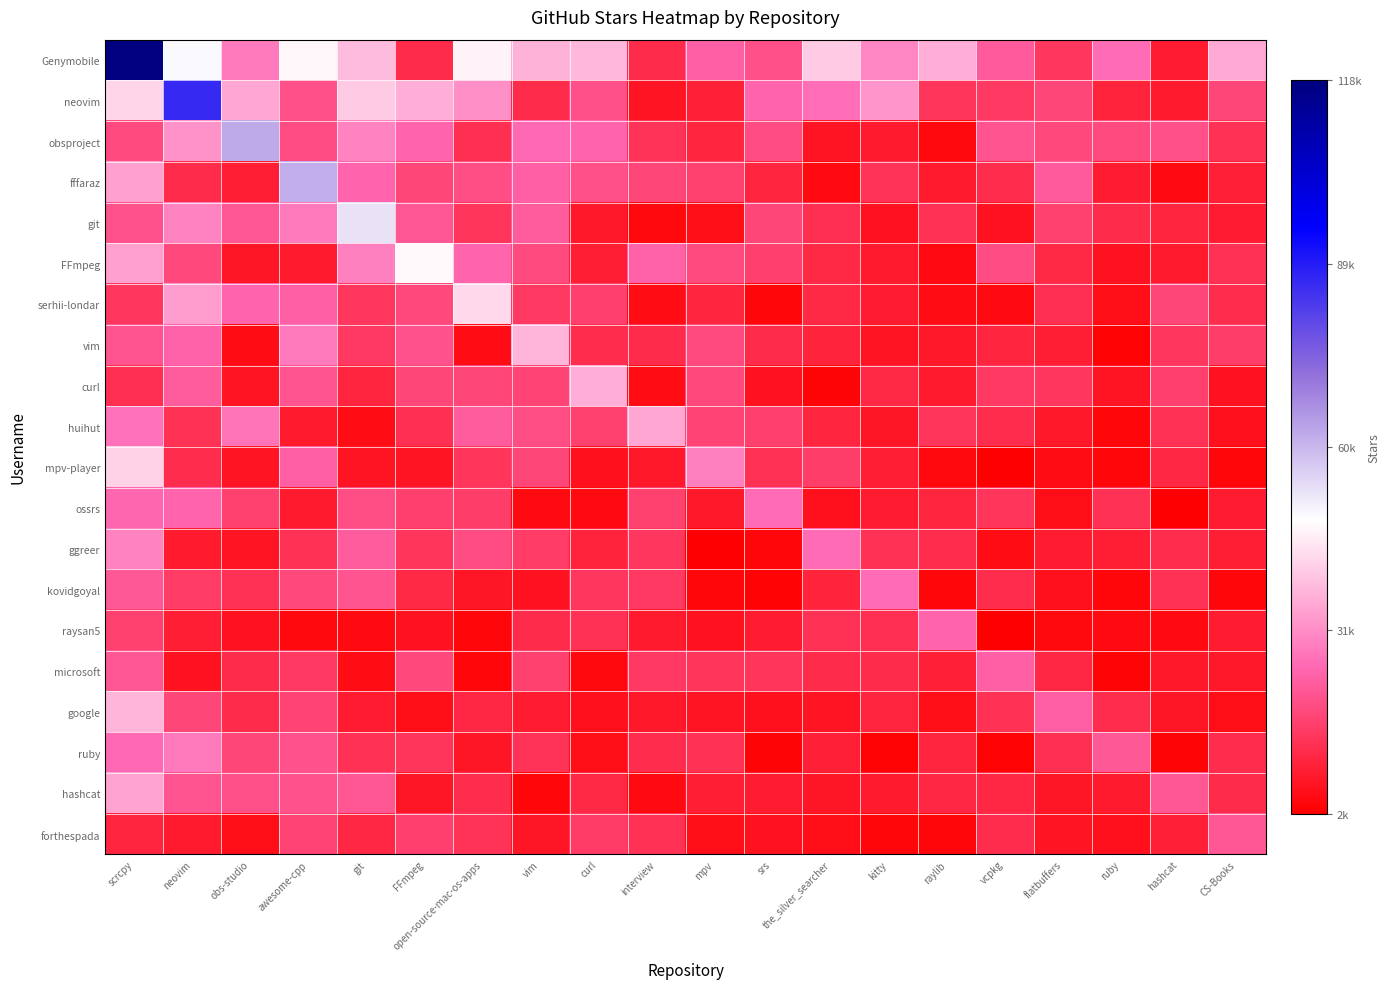

Reading left to right, list all the values displayed in this chart.

Genymobile: scrcpy=118000.0	neovim=49744.8	obs-studio=28797.4	awesome-cpp=47610.4	git=38497.1	FFmpeg=12201.0	open-source-mac-os-apps=47260.0	vim=37364.3	curl=38185.3	interview=12583.2	mpv=24015.5	srs=20605.8	the_silver_searcher=40676.2	kitty=30442.4	raylib=36563.7	vcpkg=22841.2	flatbuffers=15145.6	ruby=26485.9	hashcat=9233.6	CS-Books=35941.4
neovim: scrcpy=42477.3	neovim=86300.0	obs-studio=35593.0	awesome-cpp=20545.2	git=40945.2	FFmpeg=36674.2	open-source-mac-os-apps=31577.3	vim=12214.1	curl=20535.0	interview=7417.7	mpv=10274.4	srs=24879.9	the_silver_searcher=26618.7	kitty=32865.4	raylib=14631.1	vcpkg=15730.4	flatbuffers=18429.5	ruby=10583.9	hashcat=8932.6	CS-Books=18277.8
obsproject: scrcpy=19242.9	neovim=32313.6	obs-studio=62300.0	awesome-cpp=19783.6	git=29921.9	FFmpeg=24802.3	open-source-mac-os-apps=13462.4	vim=25754.9	curl=24918.2	interview=14349.2	mpv=11231.5	srs=19569.3	the_silver_searcher=7534.0	kitty=8858.0	raylib=4525.7	vcpkg=21292.9	flatbuffers=18615.9	ruby=19166.9	hashcat=20668.9	CS-Books=13870.2
fffaraz: scrcpy=34574.1	neovim=12589.5	obs-studio=9766.2	awesome-cpp=61900.0	git=25075.1	FFmpeg=18421.6	open-source-mac-os-apps=20030.1	vim=23980.2	curl=20617.5	interview=18330.8	mpv=17385.8	srs=11124.7	the_silver_searcher=5095.3	kitty=14039.6	raylib=9006.9	vcpkg=13068.2	flatbuffers=22569.2	ruby=9145.3	hashcat=5417.9	CS-Books=10085.0
git: scrcpy=21175.2	neovim=30145.5	obs-studio=21935.0	awesome-cpp=28410.1	git=53600.0	FFmpeg=21932.0	open-source-mac-os-apps=14613.9	vim=23094.3	curl=8302.8	interview=4955.3	mpv=6040.2	srs=18447.2	the_silver_searcher=13237.5	kitty=7216.4	raylib=13775.5	vcpkg=6834.9	flatbuffers=17343.8	ruby=12277.0	hashcat=10981.3	CS-Books=9466.0
FFmpeg: scrcpy=34436.0	neovim=18848.8	obs-studio=7924.8	awesome-cpp=8729.3	git=29483.2	FFmpeg=47900.0	open-source-mac-os-apps=25137.1	vim=19208.7	curl=9876.4	interview=24348.1	mpv=18987.8	srs=17031.2	the_silver_searcher=12061.9	kitty=8760.1	raylib=5401.7	vcpkg=19819.3	flatbuffers=11754.8	ruby=7071.5	hashcat=8841.6	CS-Books=13597.4
serhii-londar: scrcpy=15146.3	neovim=34102.2	obs-studio=25185.1	awesome-cpp=24066.9	git=15233.4	FFmpeg=18759.2	open-source-mac-os-apps=42800.0	vim=15740.8	curl=16933.2	interview=5560.9	mpv=11161.5	srs=4179.9	the_silver_searcher=12006.0	kitty=9153.4	raylib=5839.7	vcpkg=5066.8	flatbuffers=13114.3	ruby=6040.7	hashcat=18226.9	CS-Books=12633.7
vim: scrcpy=21259.6	neovim=24478.8	obs-studio=5559.0	awesome-cpp=28790.2	git=15539.5	FFmpeg=20981.4	open-source-mac-os-apps=5675.8	vim=37500.0	curl=12771.8	interview=12588.1	mpv=19115.5	srs=12328.4	the_silver_searcher=10759.0	kitty=7448.3	raylib=8305.8	vcpkg=11080.3	flatbuffers=9791.3	ruby=3318.6	hashcat=15266.1	CS-Books=16278.0
curl: scrcpy=13176.1	neovim=23224.3	obs-studio=7652.7	awesome-cpp=21544.3	git=10887.9	FFmpeg=18219.8	open-source-mac-os-apps=18470.4	vim=18016.8	curl=36900.0	interview=5562.4	mpv=18581.6	srs=6808.1	the_silver_searcher=3757.1	kitty=11926.7	raylib=8835.0	vcpkg=15678.5	flatbuffers=15300.2	ruby=7666.6	hashcat=16976.4	CS-Books=7216.5
huihut: scrcpy=27422.4	neovim=13872.7	obs-studio=27747.9	awesome-cpp=8869.1	git=5449.3	FFmpeg=13225.9	open-source-mac-os-apps=23310.9	vim=19895.8	curl=17146.1	interview=35400.0	mpv=17752.6	srs=16893.8	the_silver_searcher=11106.4	kitty=7958.2	raylib=14677.4	vcpkg=12795.7	flatbuffers=8490.1	ruby=4255.0	hashcat=13586.4	CS-Books=6624.7
mpv-player: scrcpy=41976.8	neovim=12788.1	obs-studio=7423.4	awesome-cpp=23612.5	git=7357.1	FFmpeg=7357.8	open-source-mac-os-apps=14488.8	vim=18052.6	curl=6600.6	interview=8305.5	mpv=29700.0	srs=13708.1	the_silver_searcher=16434.9	kitty=9810.4	raylib=4702.8	vcpkg=2872.1	flatbuffers=5746.6	ruby=4322.0	hashcat=11343.7	CS-Books=4151.6
ossrs: scrcpy=25498.5	neovim=25195.8	obs-studio=17321.3	awesome-cpp=8825.0	git=20082.5	FFmpeg=17003.7	open-source-mac-os-apps=16244.4	vim=5288.6	curl=5123.4	interview=17420.8	mpv=8381.0	srs=26400.0	the_silver_searcher=6612.5	kitty=9072.1	raylib=11087.8	vcpkg=14560.9	flatbuffers=6104.9	ruby=13722.7	hashcat=2720.8	CS-Books=9119.0
ggreer: scrcpy=30106.5	neovim=8618.7	obs-studio=7547.0	awesome-cpp=13666.9	git=23324.6	FFmpeg=14786.5	open-source-mac-os-apps=19601.3	vim=16044.7	curl=10561.3	interview=15214.6	mpv=3055.2	srs=4080.7	the_silver_searcher=26400.0	kitty=13562.7	raylib=12809.1	vcpkg=5451.3	flatbuffers=9171.2	ruby=9833.4	hashcat=12919.6	CS-Books=9697.5
kovidgoyal: scrcpy=22098.5	neovim=16163.3	obs-studio=13863.3	awesome-cpp=18785.1	git=21323.1	FFmpeg=12129.8	open-source-mac-os-apps=7736.4	vim=6964.8	curl=14947.0	interview=15680.6	mpv=4273.9	srs=3511.9	the_silver_searcher=10466.7	kitty=26300.0	raylib=4439.7	vcpkg=12885.2	flatbuffers=6391.9	ruby=4186.6	hashcat=13535.7	CS-Books=4404.7
raysan5: scrcpy=17328.7	neovim=9839.3	obs-studio=6885.6	awesome-cpp=4804.4	git=5018.5	FFmpeg=6827.8	open-source-mac-os-apps=4294.8	vim=12361.6	curl=13629.1	interview=8963.8	mpv=7083.5	srs=9053.2	the_silver_searcher=13813.8	kitty=13480.8	raylib=25000.0	vcpkg=2982.6	flatbuffers=4654.3	ruby=5175.4	hashcat=5280.3	CS-Books=9042.7
microsoft: scrcpy=21877.3	neovim=6873.2	obs-studio=12375.7	awesome-cpp=15542.6	git=5852.4	FFmpeg=18576.4	open-source-mac-os-apps=4207.8	vim=17294.4	curl=4554.0	interview=15497.1	mpv=14803.1	srs=14862.6	the_silver_searcher=12625.5	kitty=12316.9	raylib=10320.4	vcpkg=24000.0	flatbuffers=11699.0	ruby=3880.8	hashcat=8464.8	CS-Books=8195.7
google: scrcpy=37490.9	neovim=18243.6	obs-studio=12594.1	awesome-cpp=17987.6	git=9026.1	FFmpeg=6090.3	open-source-mac-os-apps=11286.7	vim=9453.8	curl=6564.2	interview=8399.2	mpv=7575.5	srs=6620.1	the_silver_searcher=7272.3	kitty=11093.9	raylib=6061.9	vcpkg=13728.9	flatbuffers=23800.0	ruby=12893.8	hashcat=7796.4	CS-Books=6036.5
ruby: scrcpy=25813.8	neovim=28494.6	obs-studio=18053.5	awesome-cpp=21167.6	git=13921.7	FFmpeg=14638.5	open-source-mac-os-apps=7956.9	vim=14000.0	curl=5965.6	interview=12929.8	mpv=13815.9	srs=4051.7	the_silver_searcher=9935.4	kitty=3592.8	raylib=10969.7	vcpkg=3300.1	flatbuffers=13120.1	ruby=22400.0	hashcat=3745.2	CS-Books=12834.6
hashcat: scrcpy=35030.9	neovim=21488.9	obs-studio=20708.8	awesome-cpp=20872.5	git=21659.9	FFmpeg=7922.9	open-source-mac-os-apps=12799.2	vim=4388.9	curl=12018.0	interview=5328.0	mpv=9887.0	srs=9346.4	the_silver_searcher=8058.4	kitty=8725.8	raylib=11326.1	vcpkg=11491.3	flatbuffers=7925.2	ruby=8875.5	hashcat=22000.0	CS-Books=12415.3
forthespada: scrcpy=11182.7	neovim=8577.7	obs-studio=6056.3	awesome-cpp=17972.2	git=11676.2	FFmpeg=17001.9	open-source-mac-os-apps=14092.2	vim=7924.5	curl=16146.0	interview=13788.3	mpv=6069.9	srs=6812.6	the_silver_searcher=6211.9	kitty=4309.2	raylib=4077.8	vcpkg=13037.1	flatbuffers=7288.1	ruby=6460.3	hashcat=10203.3	CS-Books=21900.0